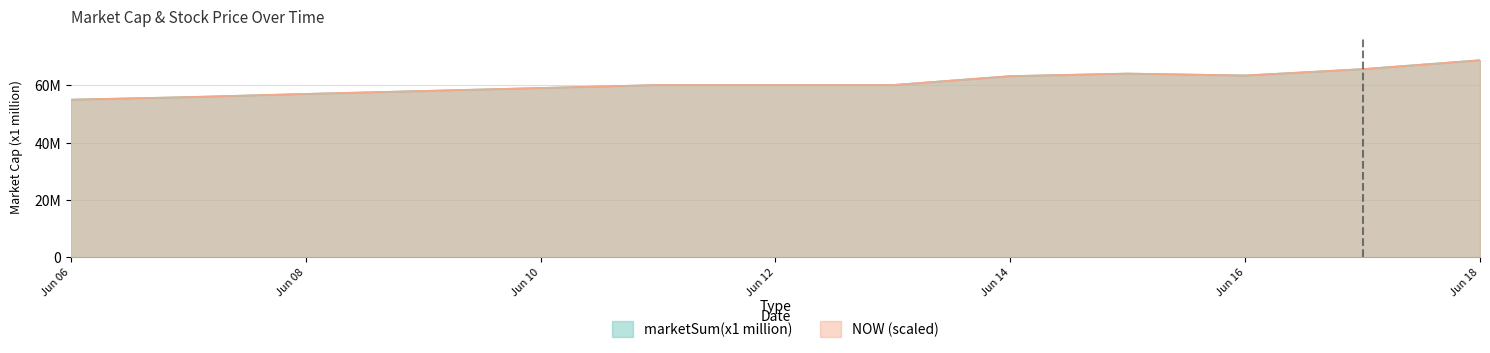

What is the approximate value of marketSum(x1 million) at 2021-06-13?

60152458.0